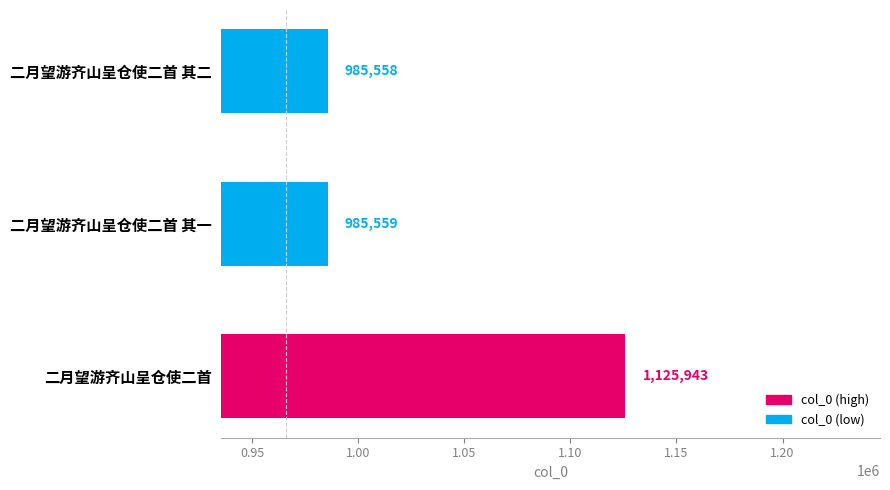

Count the number of data series in this chart.

1